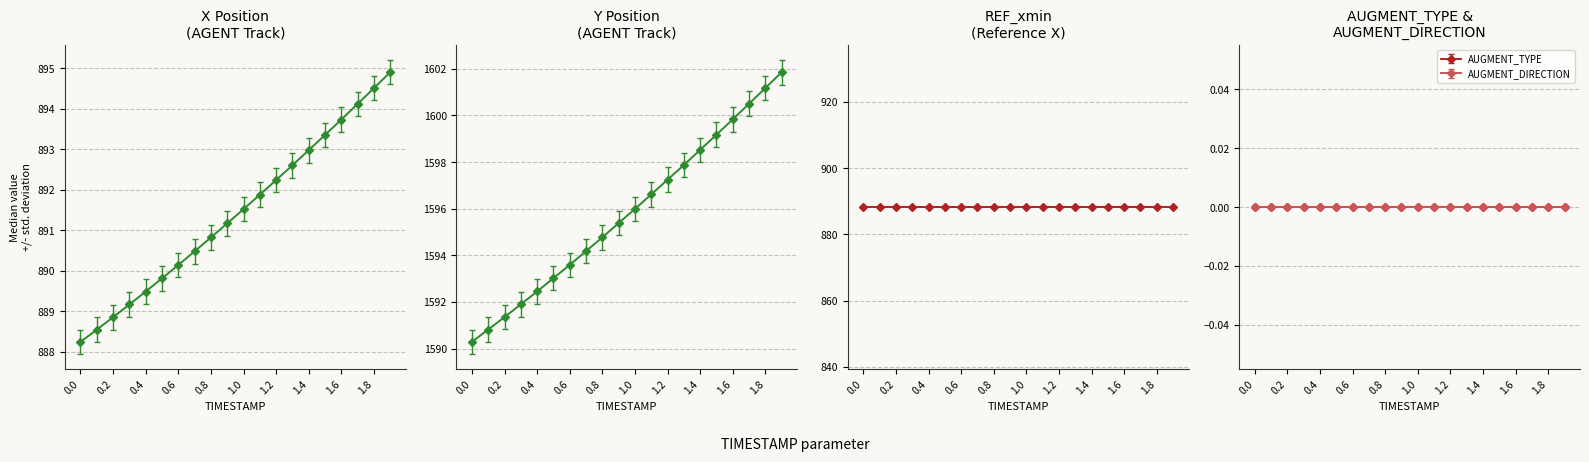

At 4, list the series in order from smallest to largest.

AUGMENT_TYPE, AUGMENT_DIRECTION, REF_xmin, X, Y